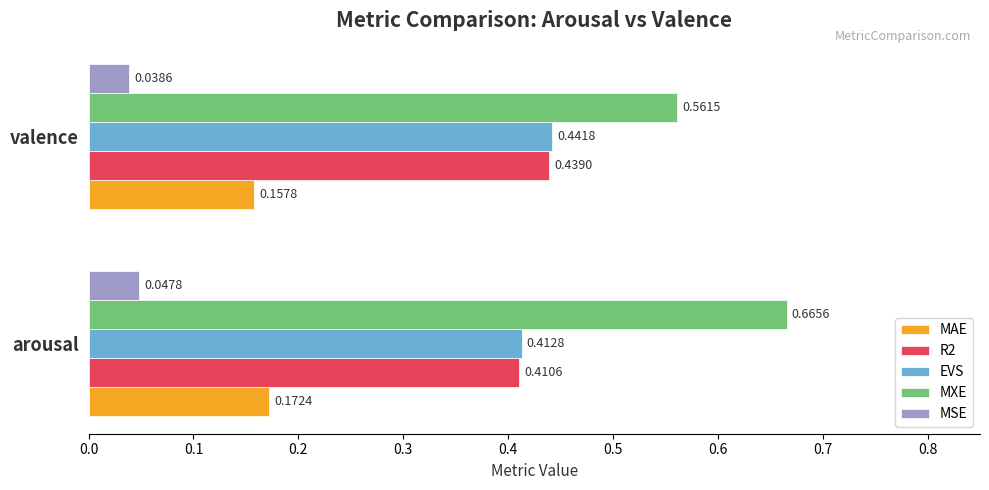

List the labels in order of MAE value, largest first.

arousal, valence